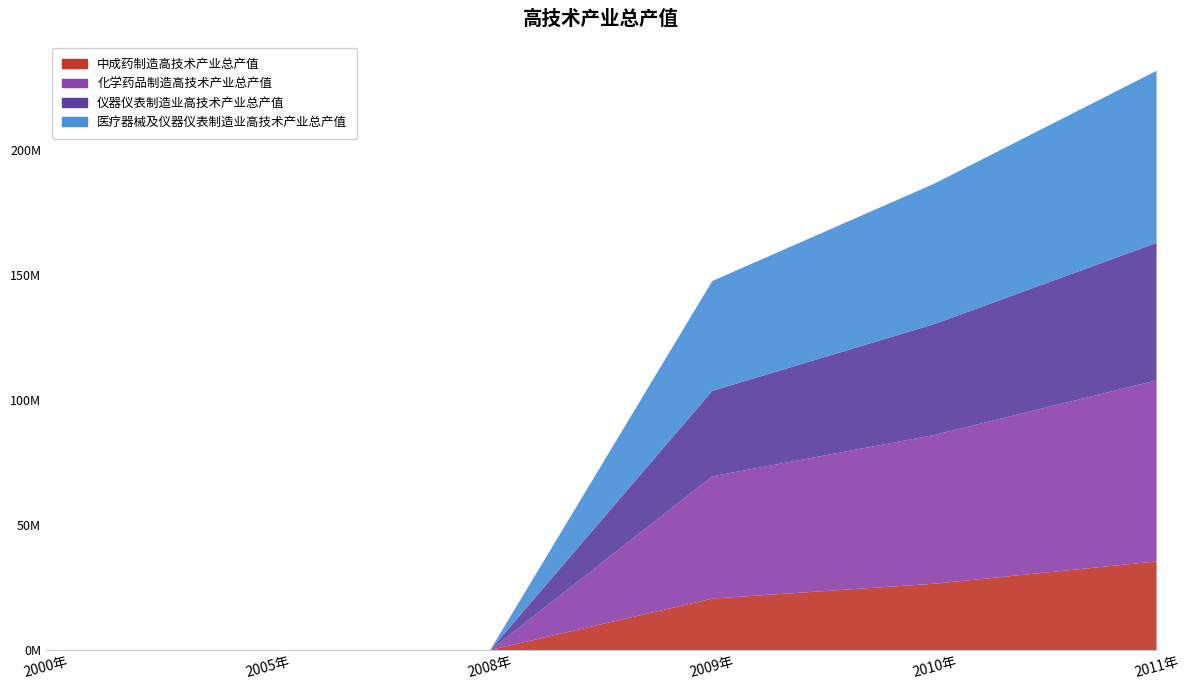

Reading right to left, extract all data points from this chart.

中成药制造高技术产业总产值: 35438025.1	26511312.2	20572675.0	0.0	0.0	0.0
化学药品制造高技术产业总产值: 72437677.4	59515356.6	48905770.0	0.0	0.0	0.0
仪器仪表制造业高技术产业总产值: 54995108.7	44388658.6	34208333.0	0.0	0.0	0.0
医疗器械及仪器仪表制造业高技术产业总产值: 68842214.2	56173108.5	43943112.0	0.0	0.0	0.0